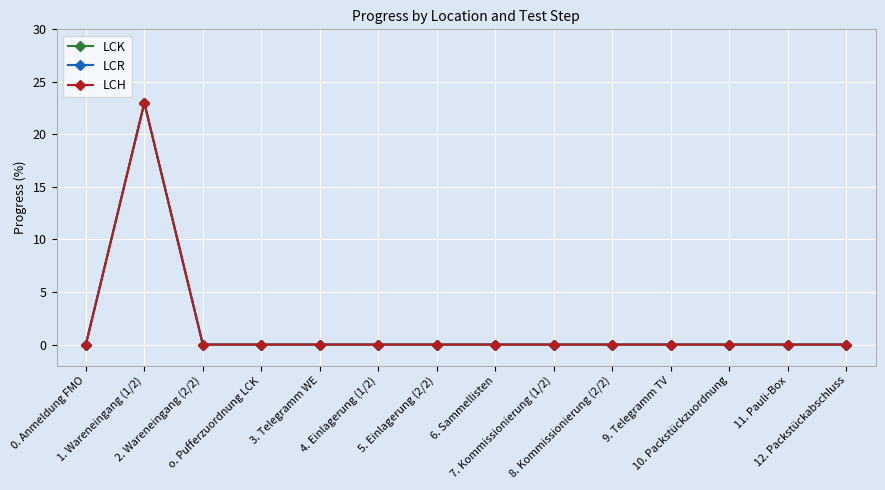

At 9. Telegramm TV, list the series in order from largest to smallest.

LCK, LCR, LCH